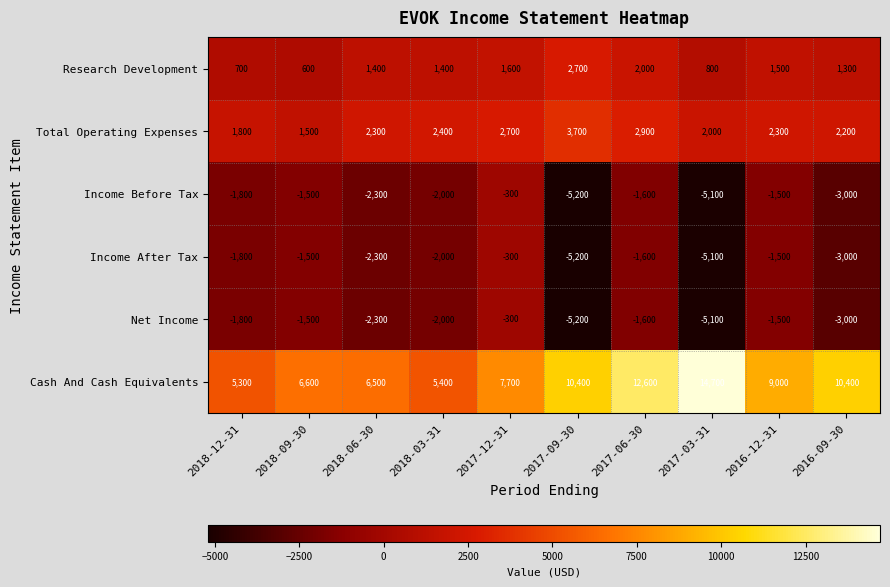

Is it true that Income After Tax equals -300 at 2017-12-31?

True